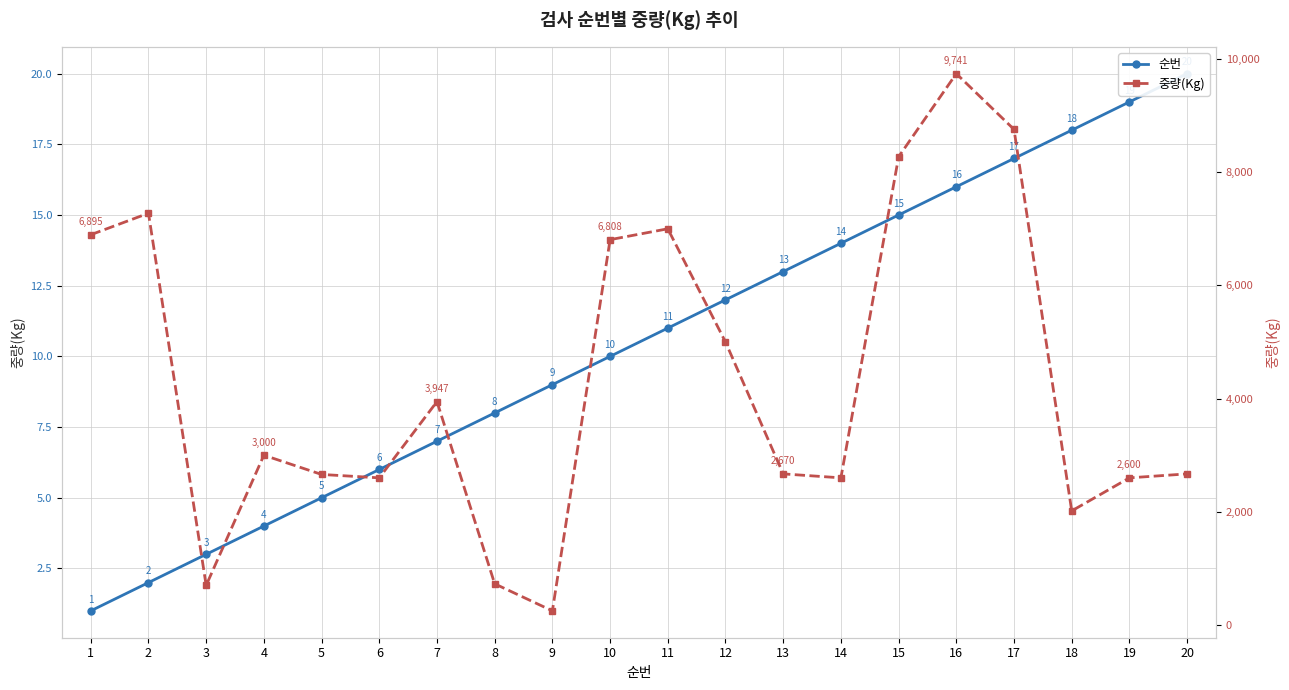

True or false: 순번 has more than 1 points higher than both neighbors.

False